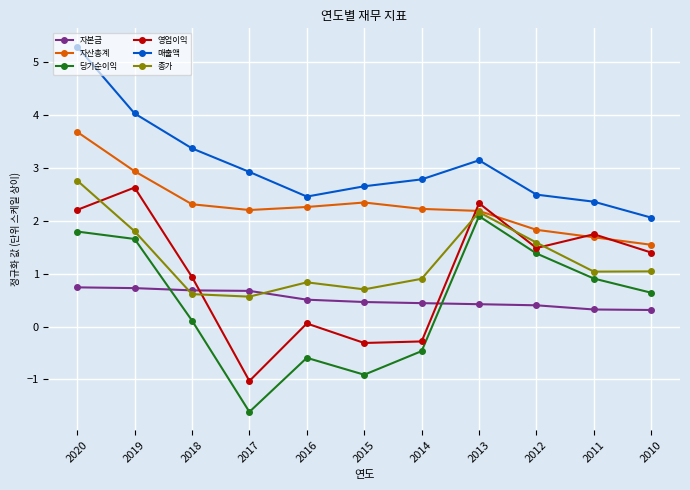

Rank the series by their maximum value, from highest to lowest.

매출액, 자산총계, 종가, 영업이익, 당기순이익, 자본금